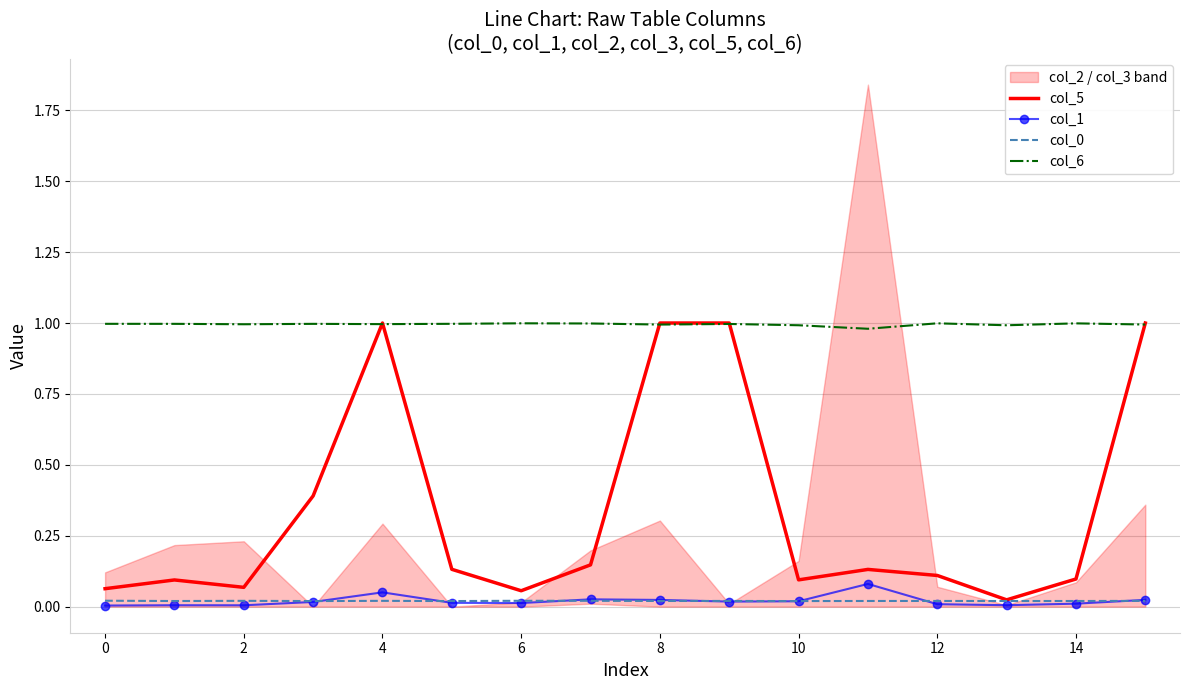

In col_5, how many points are higher than both neighbors (excluding endpoints)?

4